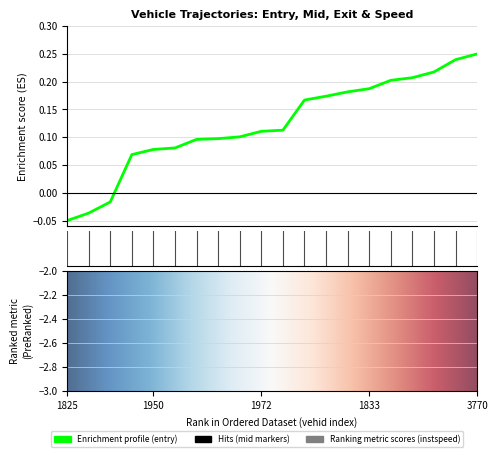

What is the lowest value of the entry series?

-0.1